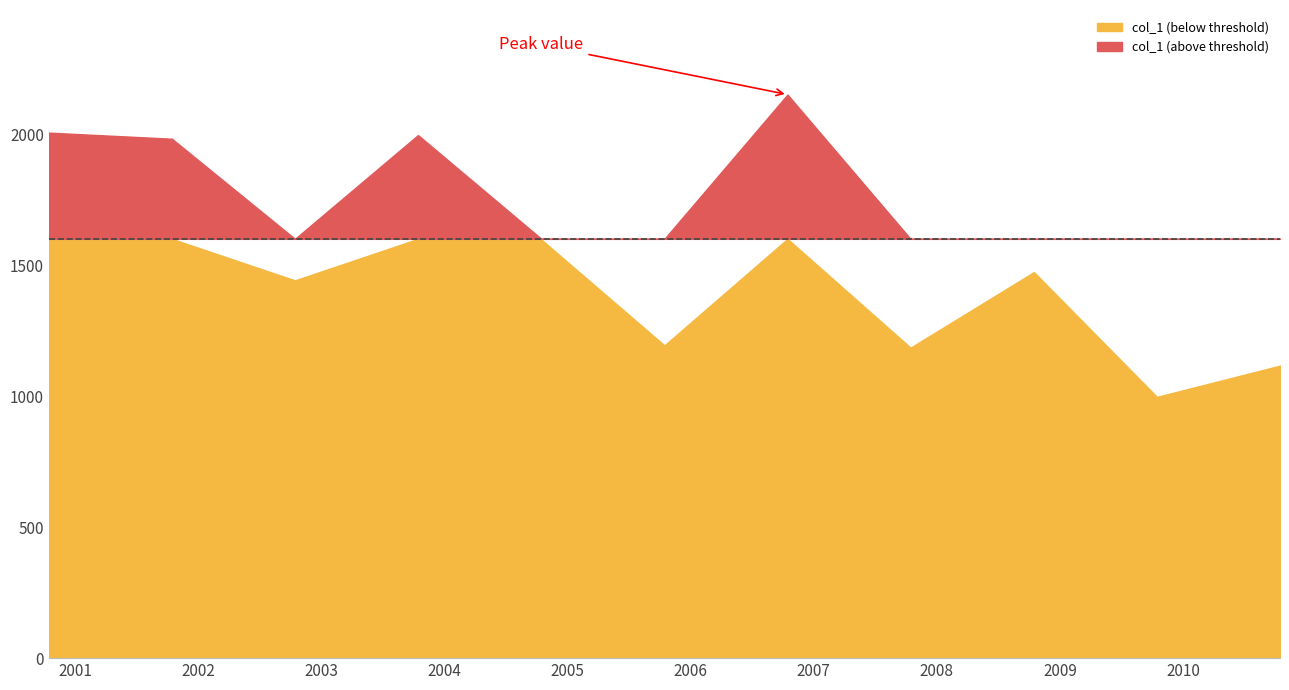

What position from the right is 2006-10-15?

5